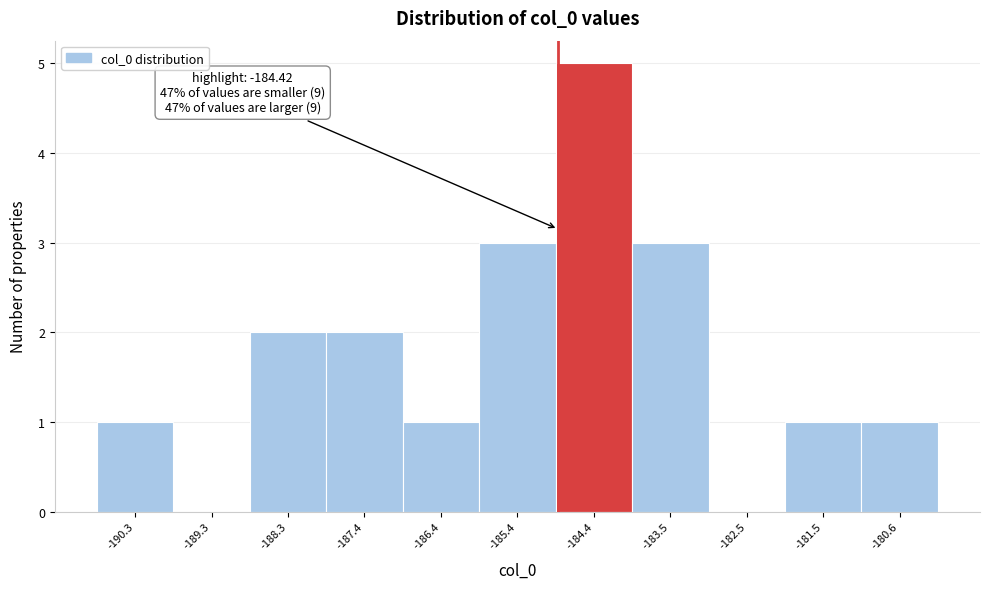

Reading left to right, list all the values displayed in this chart.

-190.3=1	-189.3=0	-188.3=2	-187.4=2	-186.4=1	-185.4=3	-184.4=5	-183.5=3	-182.5=0	-181.5=1	-180.6=1